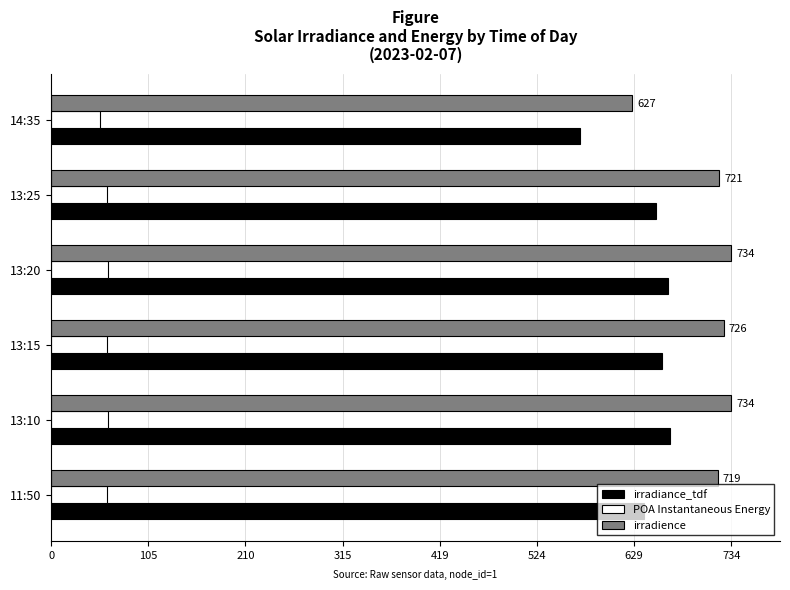

What are all the series names shown in the legend?

irradiance_tdf, POA Instantaneous Energy, irradience